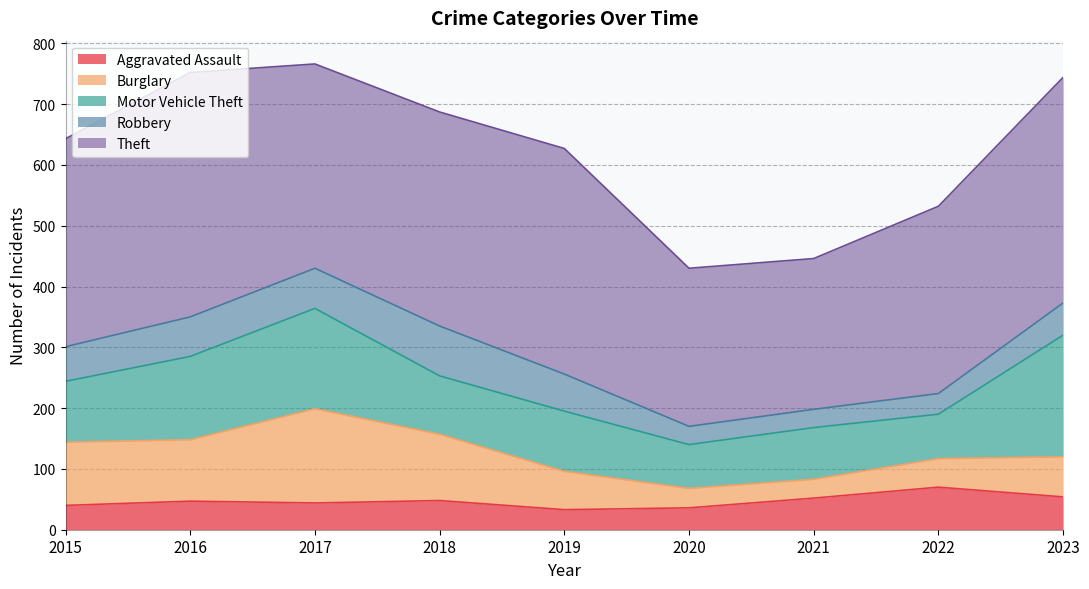

Reading left to right, list all the values displayed in this chart.

Aggravated Assault: 2015=40	2016=47	2017=44	2018=48	2019=33	2020=36	2021=52	2022=70	2023=54
Burglary: 2015=104	2016=101	2017=155	2018=109	2019=63	2020=32	2021=31	2022=47	2023=66
Motor Vehicle Theft: 2015=100	2016=137	2017=165	2018=96	2019=99	2020=72	2021=85	2022=73	2023=200
Robbery: 2015=57	2016=65	2017=66	2018=82	2019=61	2020=30	2021=30	2022=34	2023=53
Theft: 2015=342	2016=402	2017=336	2018=352	2019=371	2020=260	2021=248	2022=308	2023=371